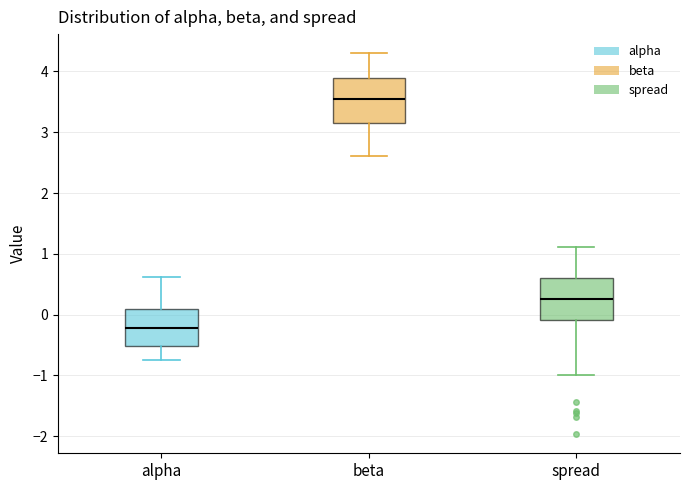

Reading left to right, transcribe this box plot: for each box, give where its median line is, the range the box spans, and where its two whiskers end, as read against the y-axis. The values are not printed on the chart, so give them approximately, as read against the axis.

alpha: median -0.2, box -0.5 to 0.1, whiskers -0.7 to 0.6
beta: median 3.5, box 3.2 to 3.9, whiskers 2.6 to 4.3
spread: median 0.3, box -0.1 to 0.6, whiskers -1.0 to 1.1